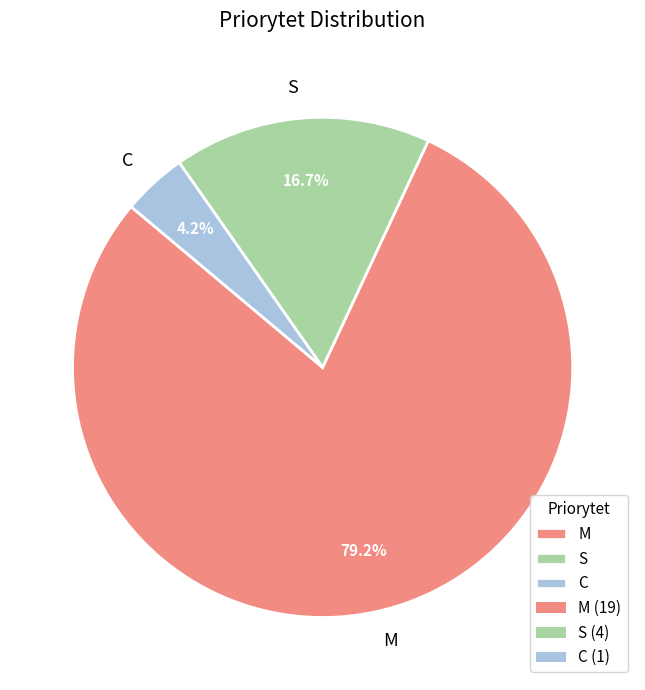

Which slice is the smallest?

C